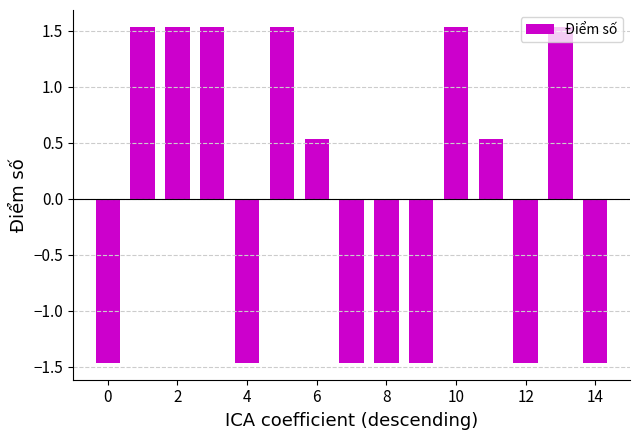

What is the difference between the maximum and second lowest values?

3.0